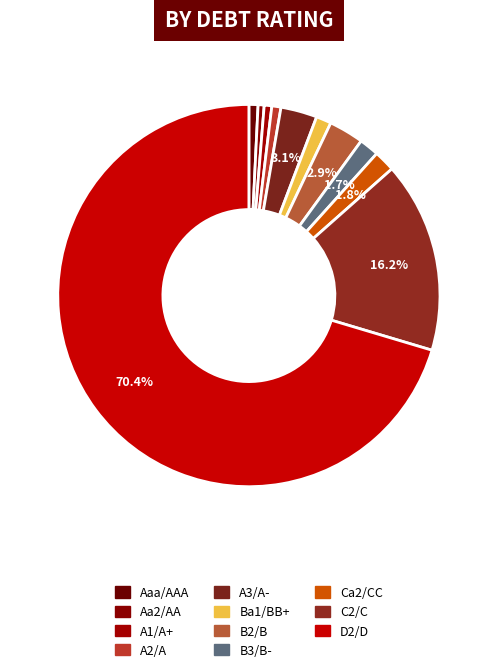

How many slices are in this pie chart?

11